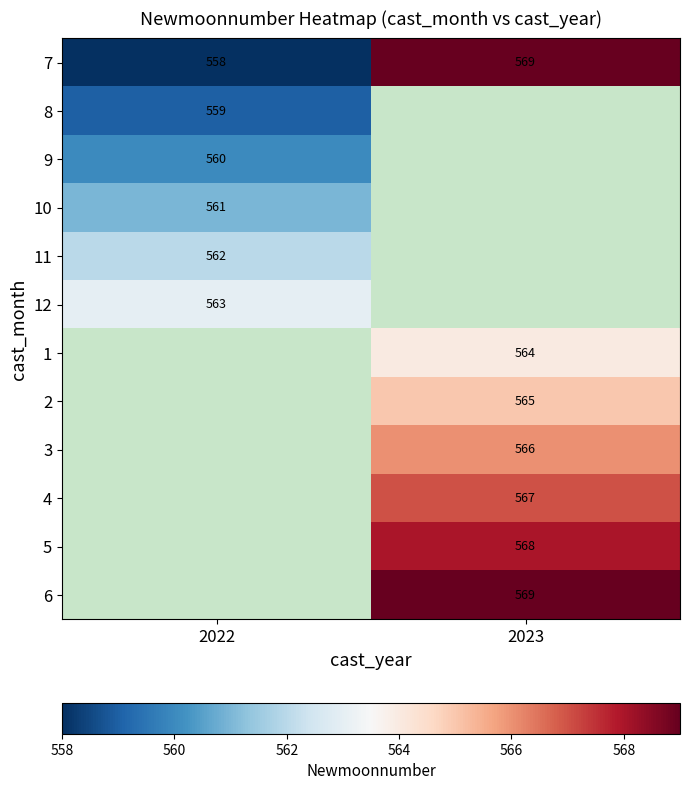

The value of 4 at 2023 is 567. True or false?

True